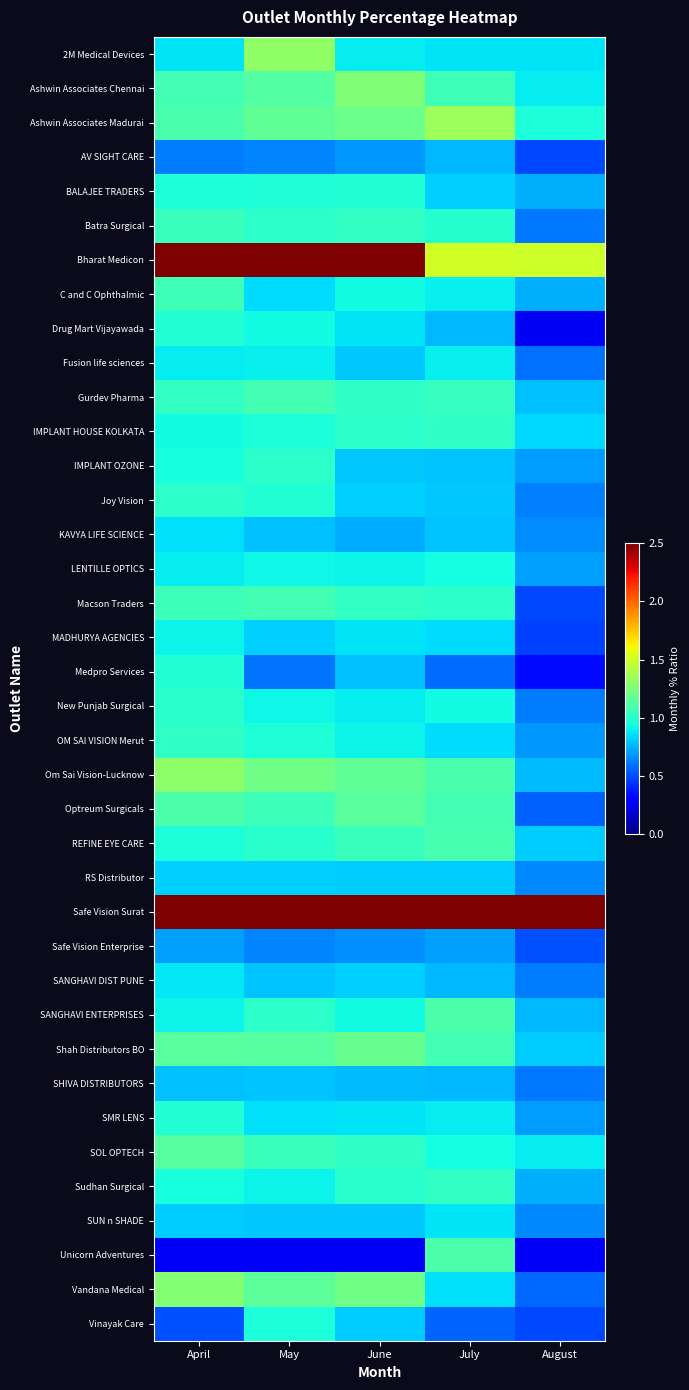

Reading right to left, extract all data points from this chart.

2M Medical Devices: August=0.9	July=0.9	June=0.9	May=1.3	April=0.9
Ashwin Associates Chennai: August=0.9	July=1.1	June=1.3	May=1.1	April=1.1
Ashwin Associates Madurai: August=1.0	July=1.4	June=1.2	May=1.2	April=1.1
AV SIGHT CARE: August=0.5	July=0.8	June=0.7	May=0.6	April=0.6
BALAJEE TRADERS: August=0.8	July=0.8	June=1.0	May=1.0	April=1.0
Batra Surgical: August=0.6	July=1.0	June=1.0	May=1.0	April=1.1
Bharat Medicon: August=1.5	July=1.5	June=2.6	May=2.6	April=2.5
C and C Ophthalmic: August=0.8	July=0.9	June=0.9	May=0.8	April=1.1
Drug Mart Vijayawada: August=0.3	July=0.8	June=0.9	May=0.9	April=1.0
Fusion life sciences: August=0.6	July=0.9	June=0.8	May=0.9	April=0.9
Gurdev Pharma: August=0.8	July=1.0	June=1.0	May=1.1	April=1.0
IMPLANT HOUSE KOLKATA: August=0.8	July=1.0	June=1.0	May=1.0	April=0.9
IMPLANT OZONE: August=0.7	July=0.8	June=0.8	May=1.0	April=0.9
Joy Vision: August=0.6	July=0.8	June=0.8	May=1.0	April=1.0
KAVYA LIFE SCIENCE: August=0.7	July=0.8	June=0.7	May=0.8	April=0.9
LENTILLE OPTICS: August=0.7	July=0.9	June=0.9	May=0.9	April=0.9
Macson Traders: August=0.5	July=1.0	June=1.0	May=1.1	April=1.1
MADHURYA AGENCIES: August=0.5	July=0.8	June=0.9	May=0.8	April=0.9
Medpro Services: August=0.3	July=0.6	June=0.8	May=0.6	April=1.0
New Punjab Surgical: August=0.6	July=0.9	June=0.9	May=0.9	April=1.0
OM SAI VISION Merut: August=0.7	July=0.8	June=0.9	May=1.0	April=1.0
Om Sai Vision-Lucknow: August=0.8	July=1.1	June=1.2	May=1.2	April=1.3
Optreum Surgicals: August=0.6	July=1.1	June=1.1	May=1.1	April=1.1
REFINE EYE CARE: August=0.8	July=1.1	June=1.1	May=1.0	April=1.0
RS Distributor: August=0.7	July=0.8	June=0.8	May=0.8	April=0.8
Safe Vision Surat: August=3.0	July=5.1	June=4.4	May=4.0	April=4.7
Safe Vision Enterprise: August=0.5	July=0.7	June=0.7	May=0.6	April=0.7
SANGHAVI DIST PUNE: August=0.6	July=0.8	June=0.8	May=0.8	April=0.9
SANGHAVI ENTERPRISES: August=0.8	July=1.1	June=0.9	May=1.0	April=0.9
Shah Distributors BO: August=0.8	July=1.1	June=1.2	May=1.1	April=1.1
SHIVA DISTRIBUTORS: August=0.6	July=0.8	June=0.8	May=0.8	April=0.8
SMR LENS: August=0.7	July=0.9	June=0.9	May=0.9	April=1.0
SOL OPTECH: August=0.9	July=0.9	June=1.0	May=1.1	April=1.1
Sudhan Surgical: August=0.8	July=1.0	June=1.0	May=0.9	April=0.9
SUN n SHADE: August=0.7	July=0.9	June=0.8	May=0.8	April=0.8
Unicorn Adventures: August=0.3	July=1.1	June=0.3	May=0.3	April=0.3
Vandana Medical: August=0.6	July=0.9	June=1.2	May=1.2	April=1.3
Vinayak Care: August=0.5	July=0.6	June=0.8	May=1.0	April=0.5